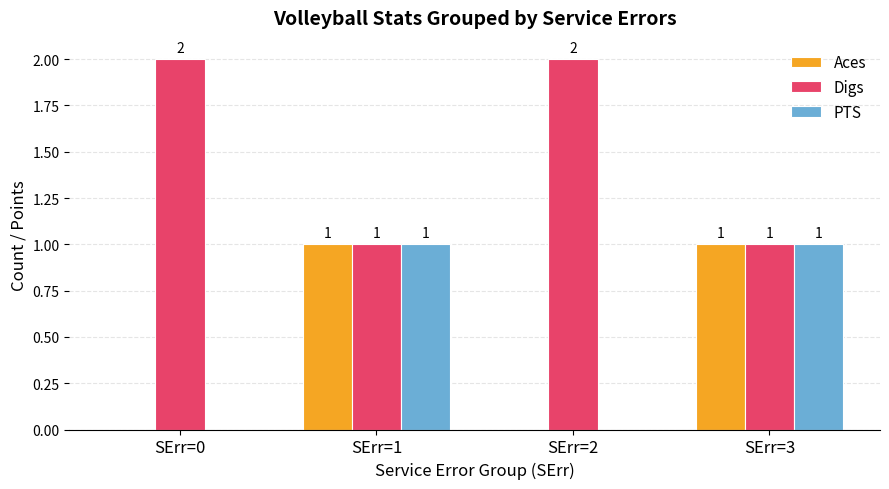

How many PTS values are between 0 and 1?

4